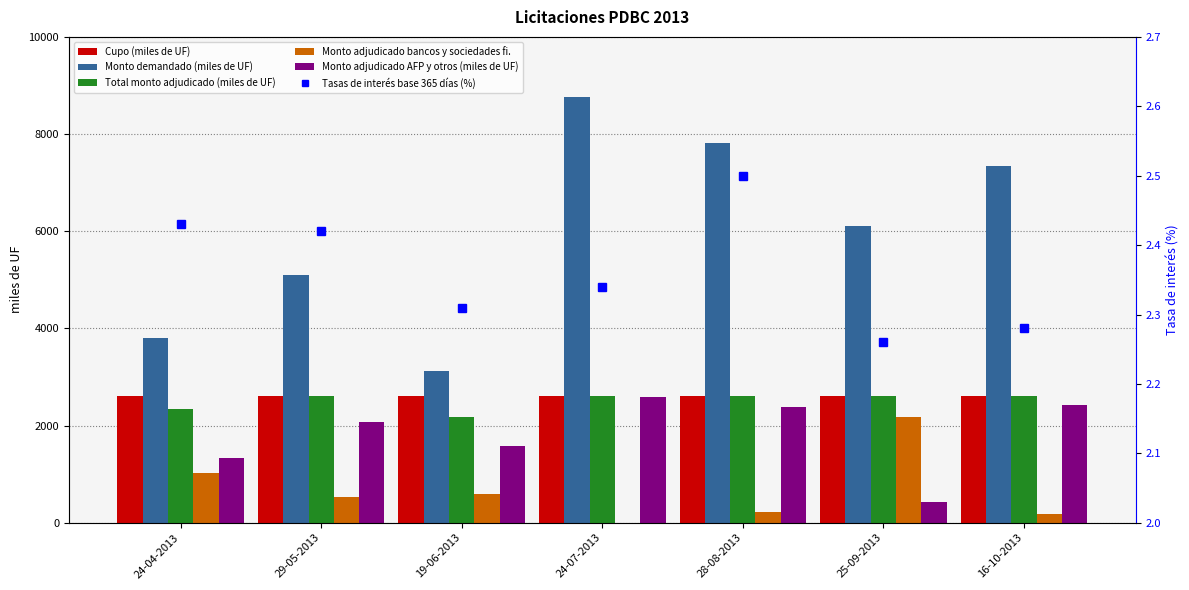

The value of Monto adjudicado AFP y otros (miles de UF) at 28-08-2013 is 2380.0. True or false?

True